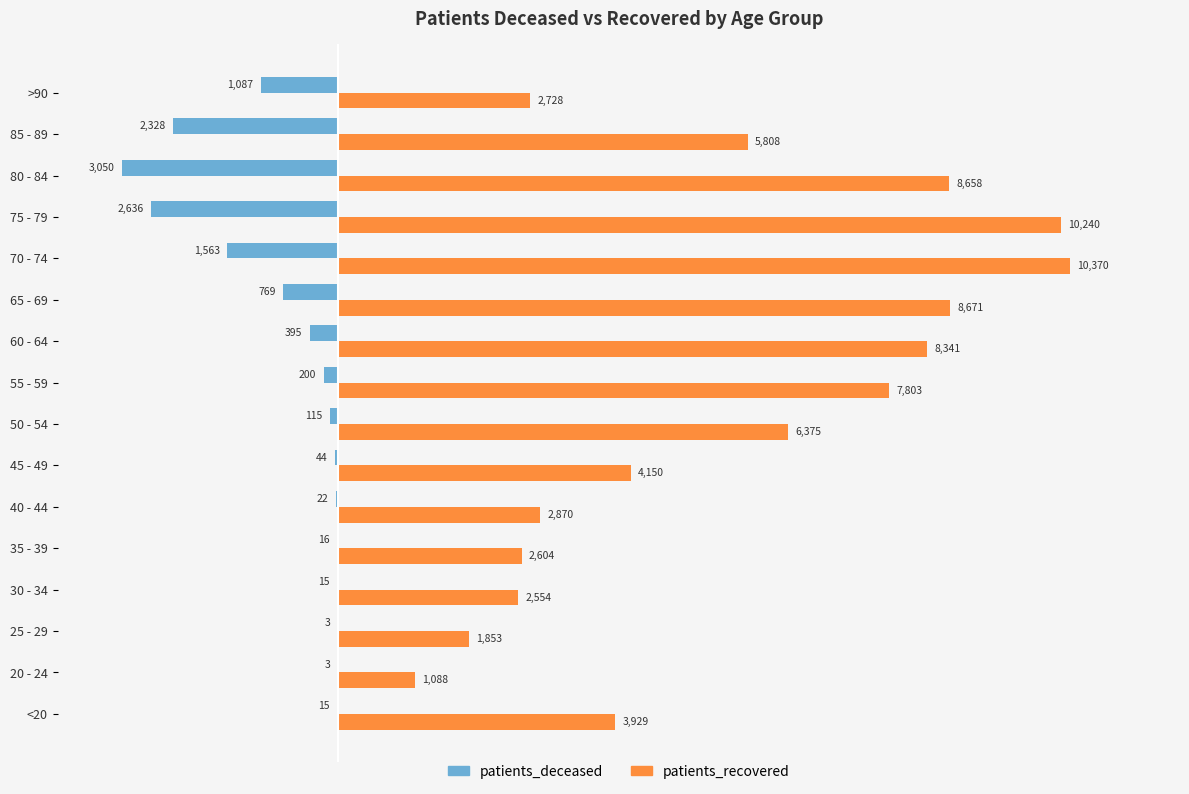

The value of patients_deceased at 20 - 24 is -3. True or false?

True